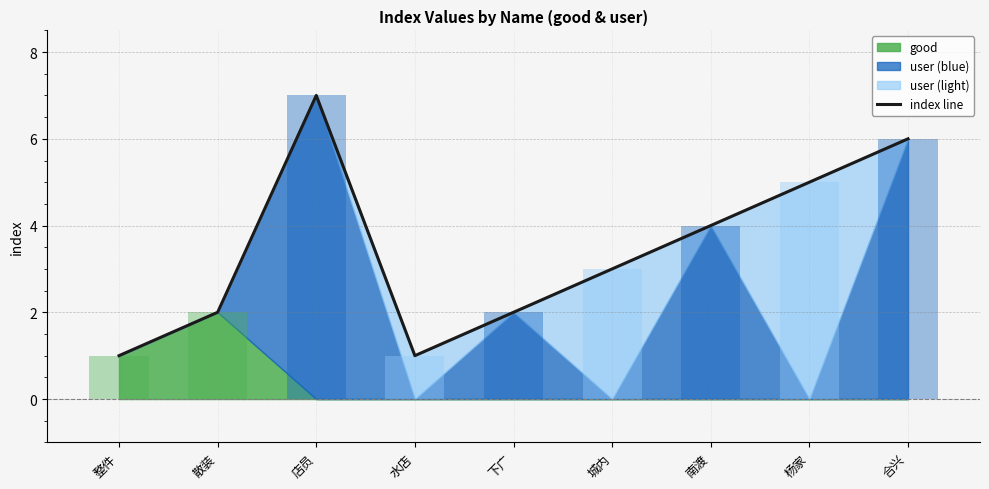

The chart shows a value of 1 at 城内. True or false?

False